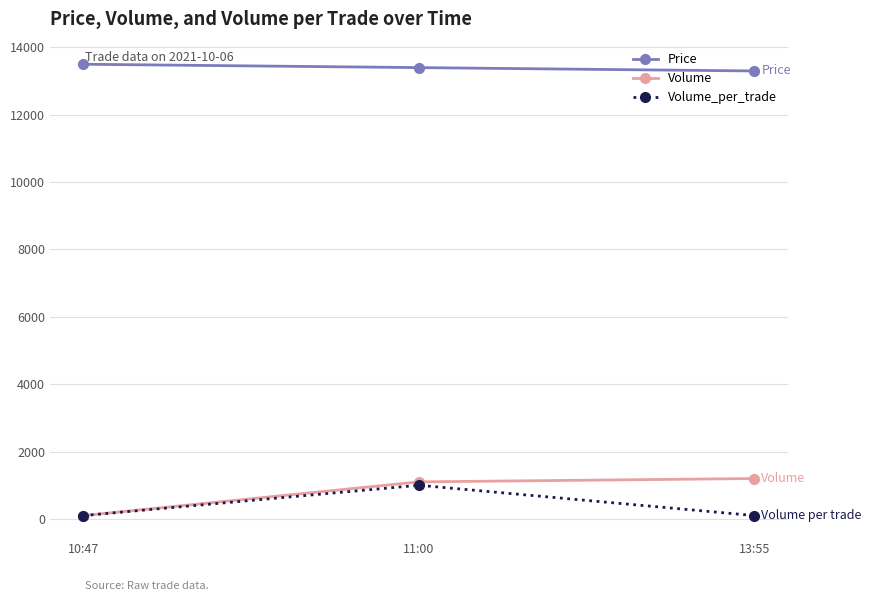

At which category is the sum across all series the highest?

11:00